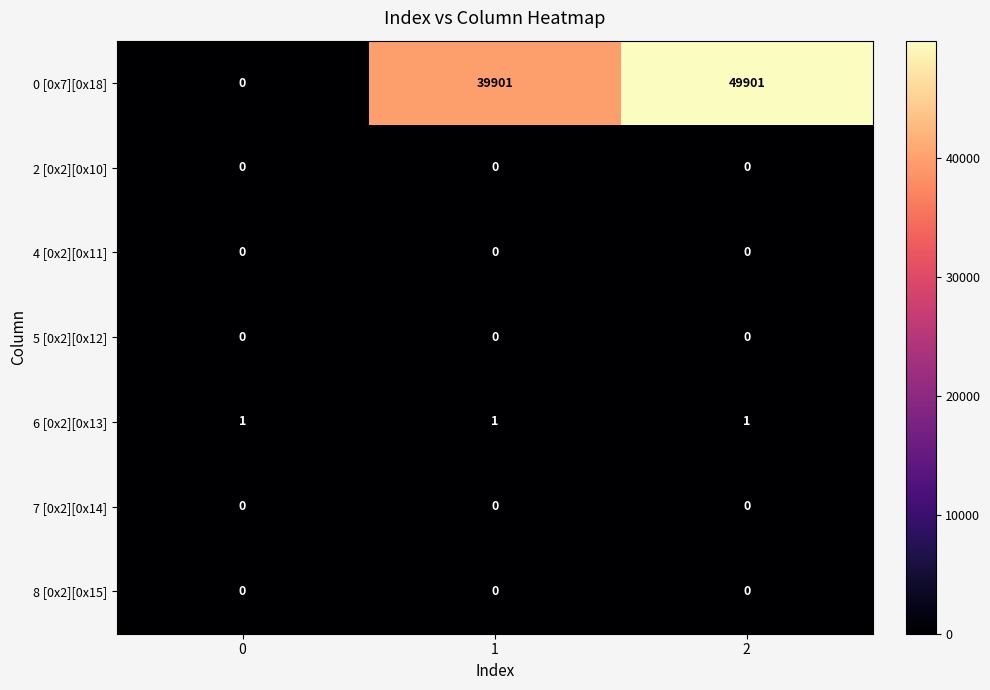

At which category does the chart reach its peak across all series?

2